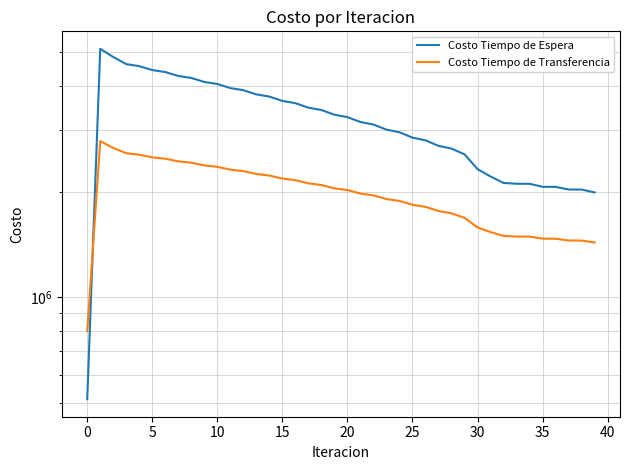

What are all the series names shown in the legend?

Costo Tiempo de Espera, Costo Tiempo de Transferencia